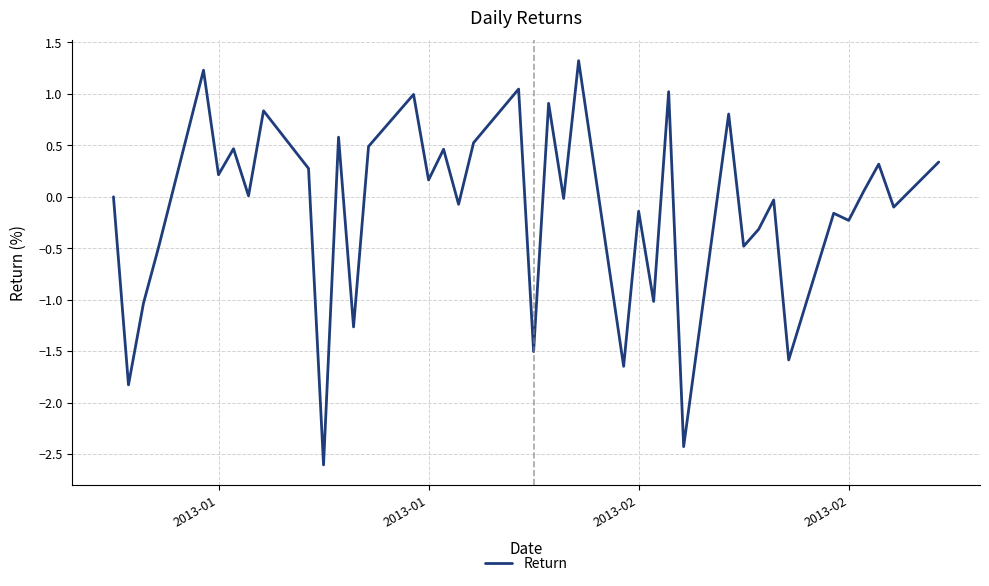

What is the difference between the maximum and minimum values?

3.9